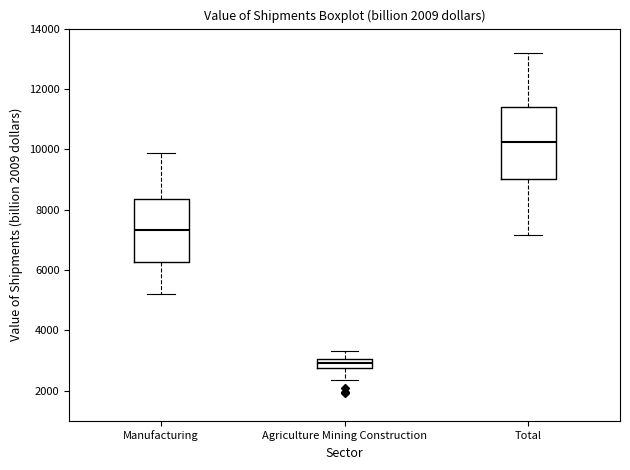

Which box's median line is the highest?

Total